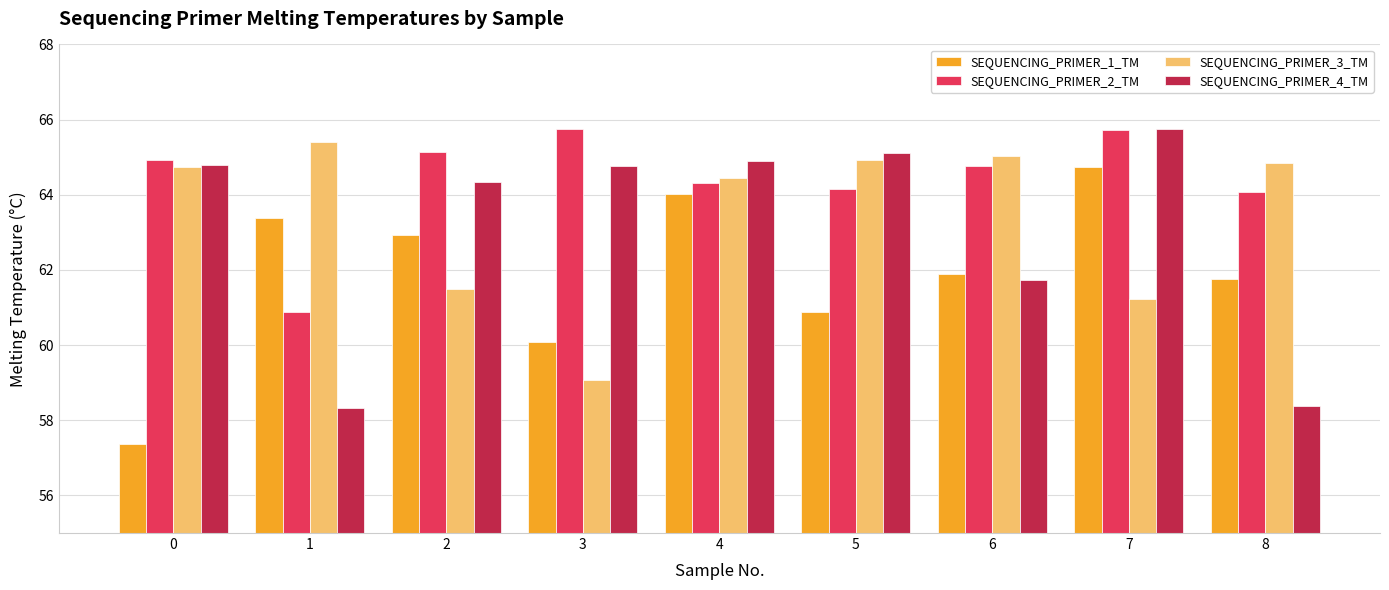

At 2, list the series in order from largest to smallest.

SEQUENCING_PRIMER_2_TM, SEQUENCING_PRIMER_4_TM, SEQUENCING_PRIMER_1_TM, SEQUENCING_PRIMER_3_TM